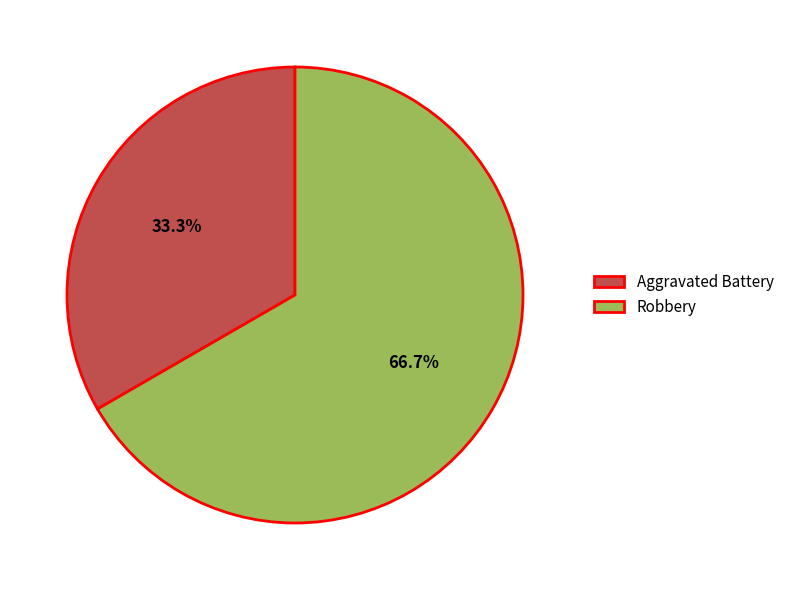

To the nearest percent, what is the difference between the Aggravated Battery and Robbery slice percentages?

33%